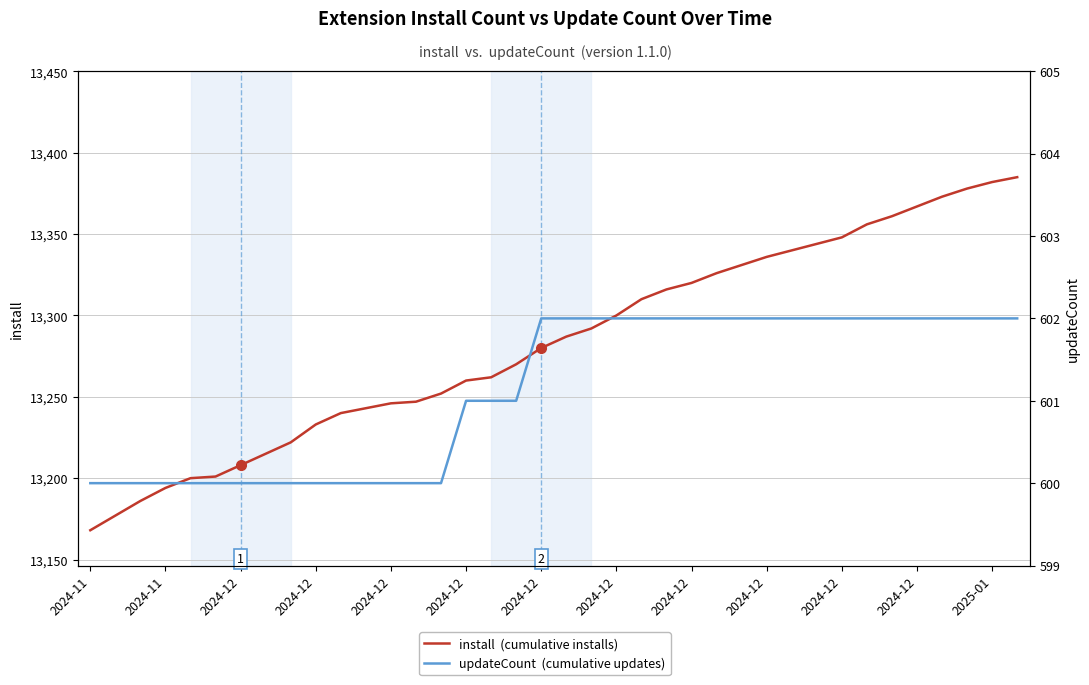

What value does the updateCount  (cumulative updates) series have at 17?

601